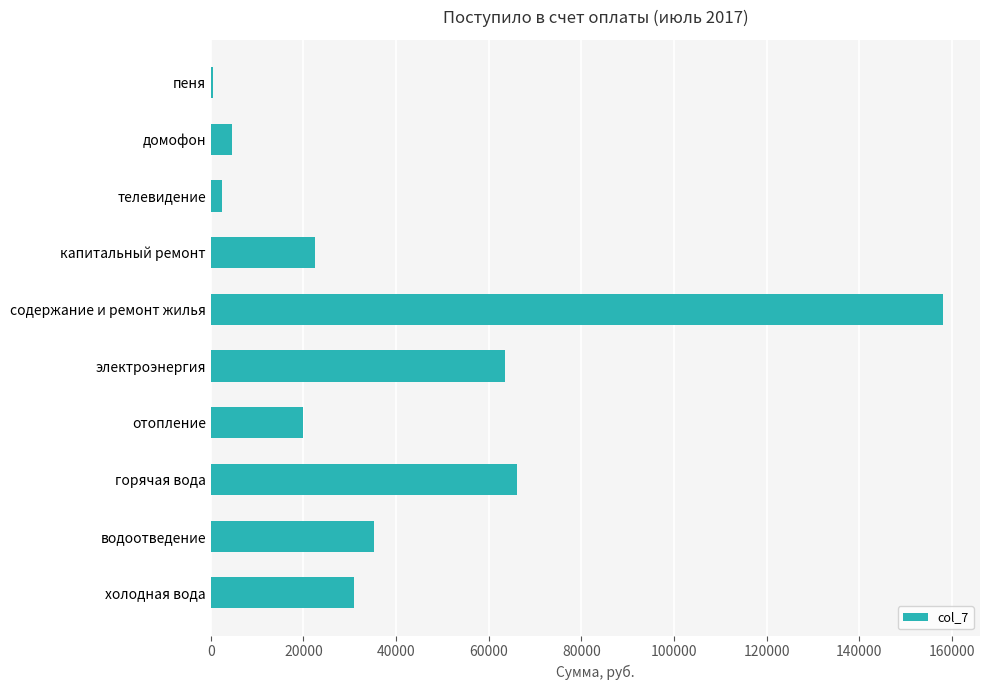

Reading bottom to top, extract all data points from this chart.

холодная вода=30937.6	водоотведение=35211.7	горячая вода=66204.3	отопление=20025.3	электроэнергия=63539.8	содержание и ремонт жилья=158185.1	капитальный ремонт=22547.5	телевидение=2441.6	домофон=4594.9	пеня=444.4